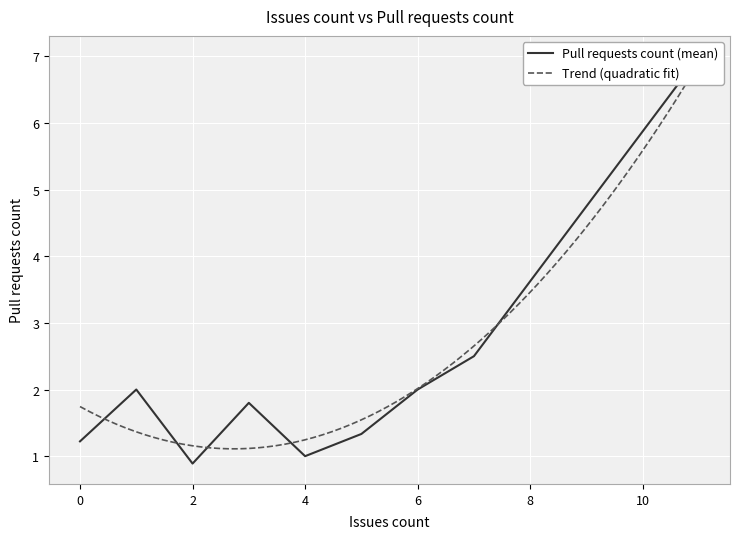

Which category has the lowest value across all series?

2